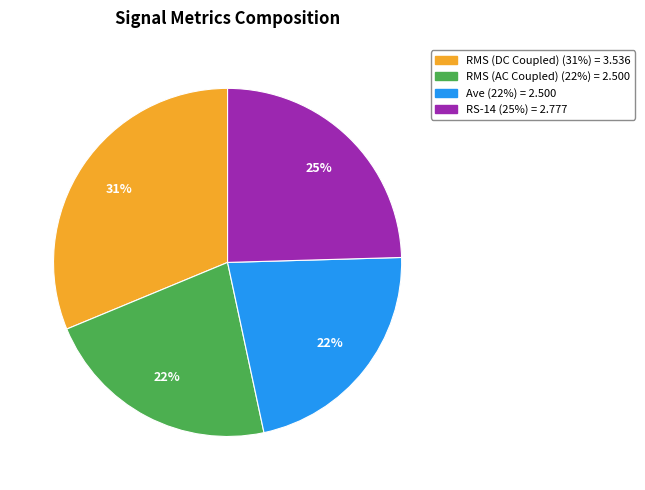

Do RMS (AC Coupled) and RS-14 together represent more than half of the pie?

No